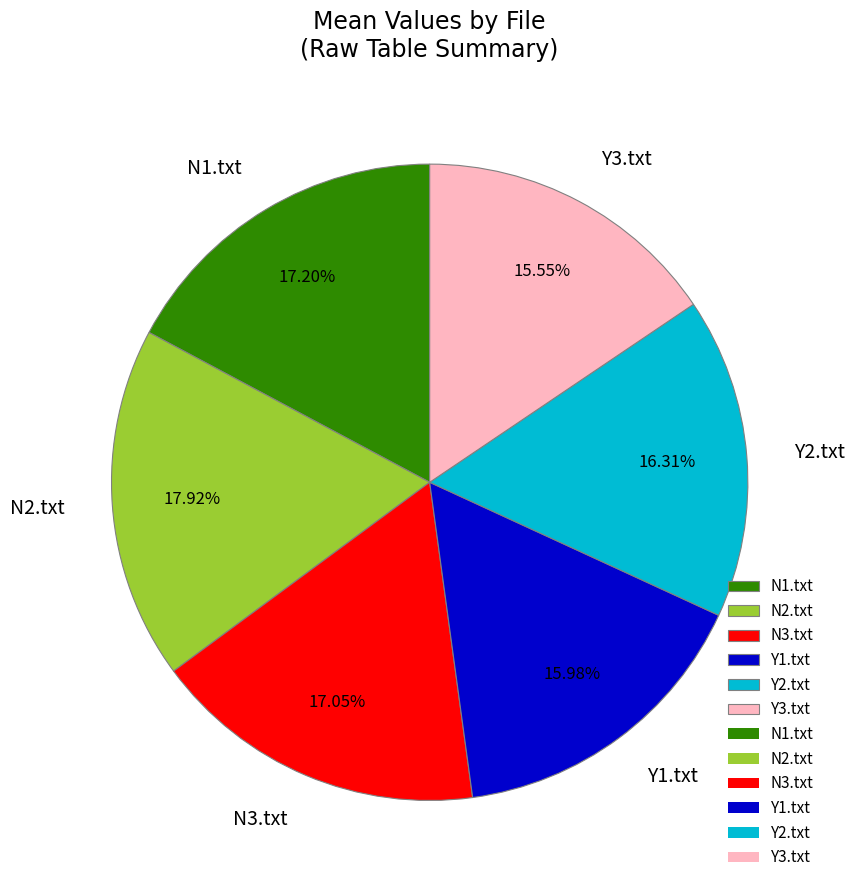

Does any single category account for the majority?

No